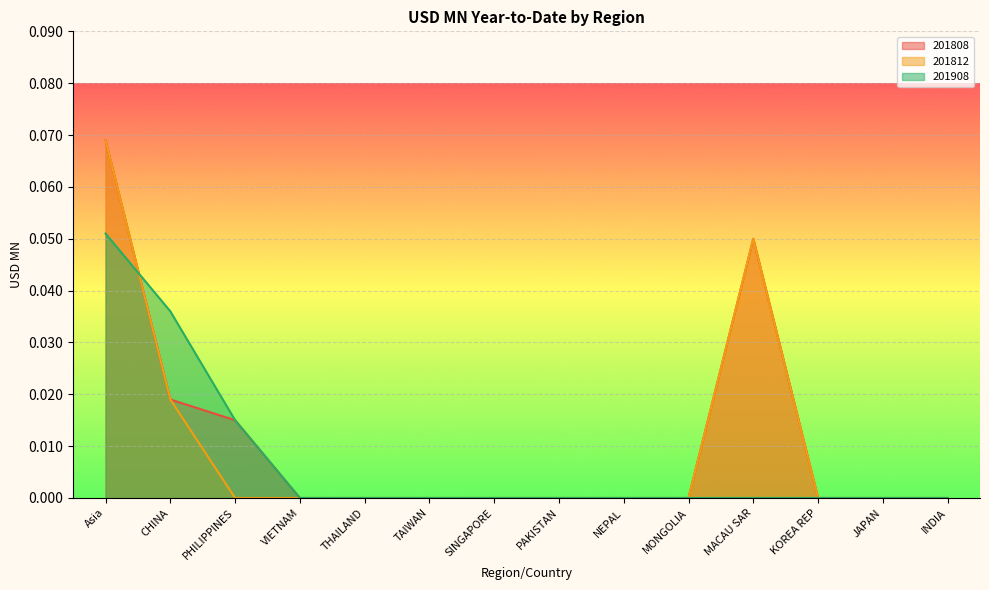

How many data points does each series have?

14